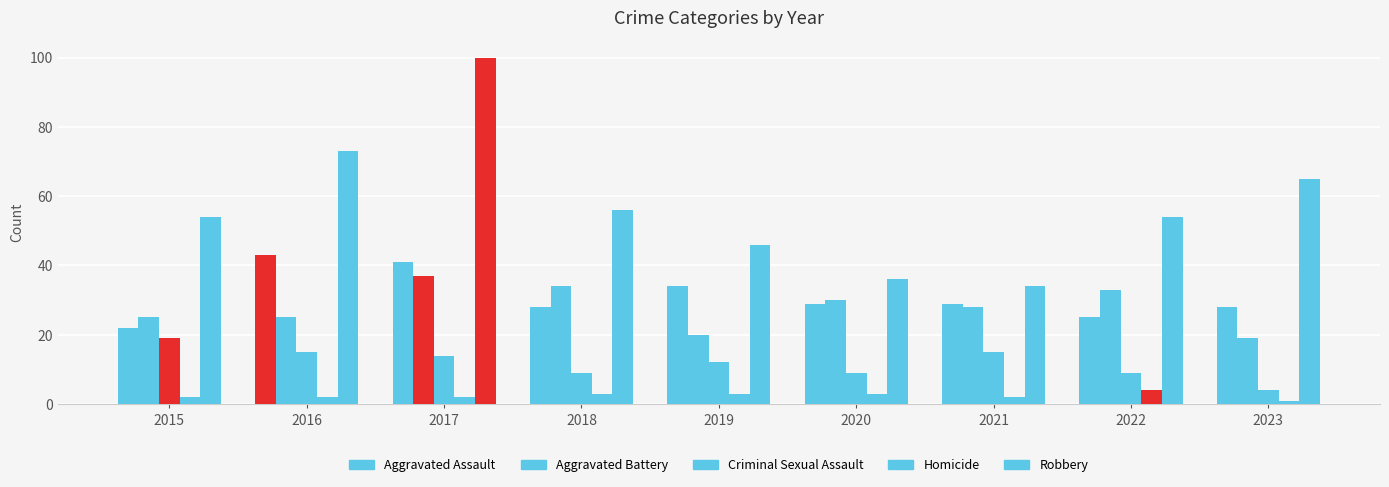

What is the difference between the maximum and second lowest values in the Homicide series?

2